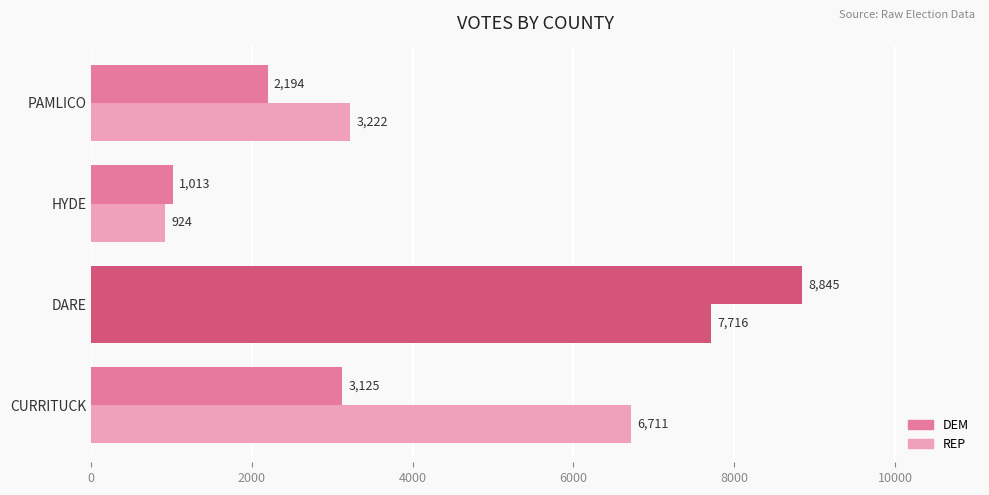

Which series has the largest total across all categories?

REP